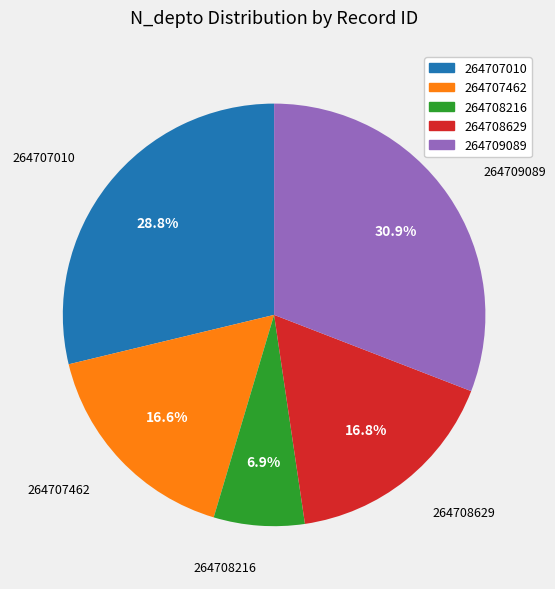

What is the smallest slice in the pie chart?

264708216